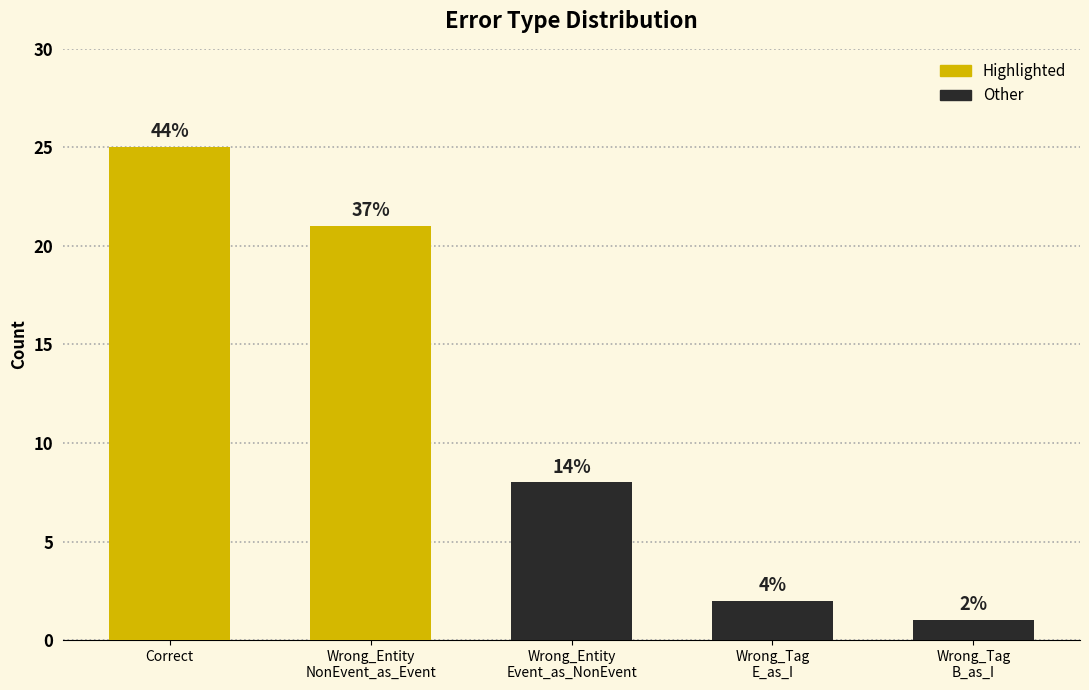

Reading right to left, extract all data points from this chart.

Wrong_Tag
B_as_I=1	Wrong_Tag
E_as_I=2	Wrong_Entity
Event_as_NonEvent=8	Wrong_Entity
NonEvent_as_Event=21	Correct=25